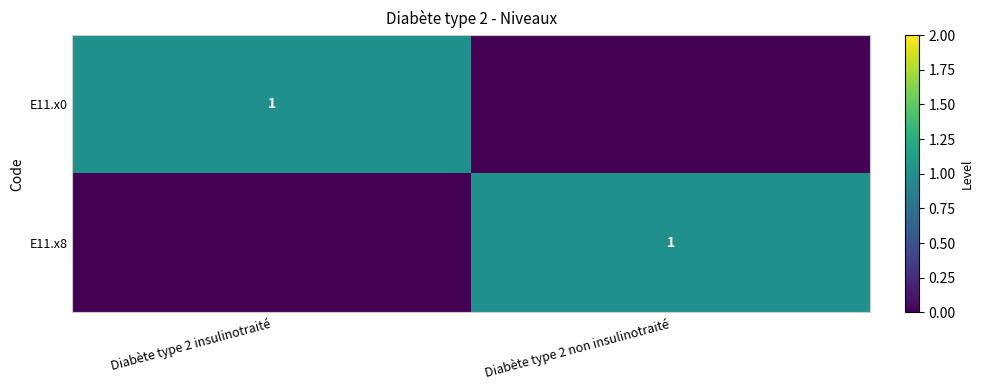

Is it true that E11.x8 equals 1 at Diabète type 2 non insulinotraité?

True